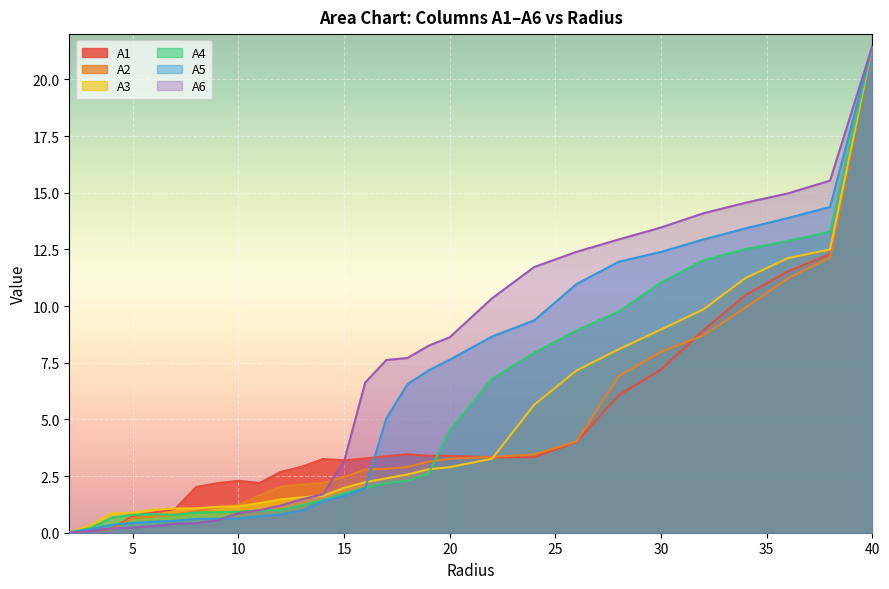

Is the value of A6 at 19.0 greater than the value of A5 at 4.0?

Yes